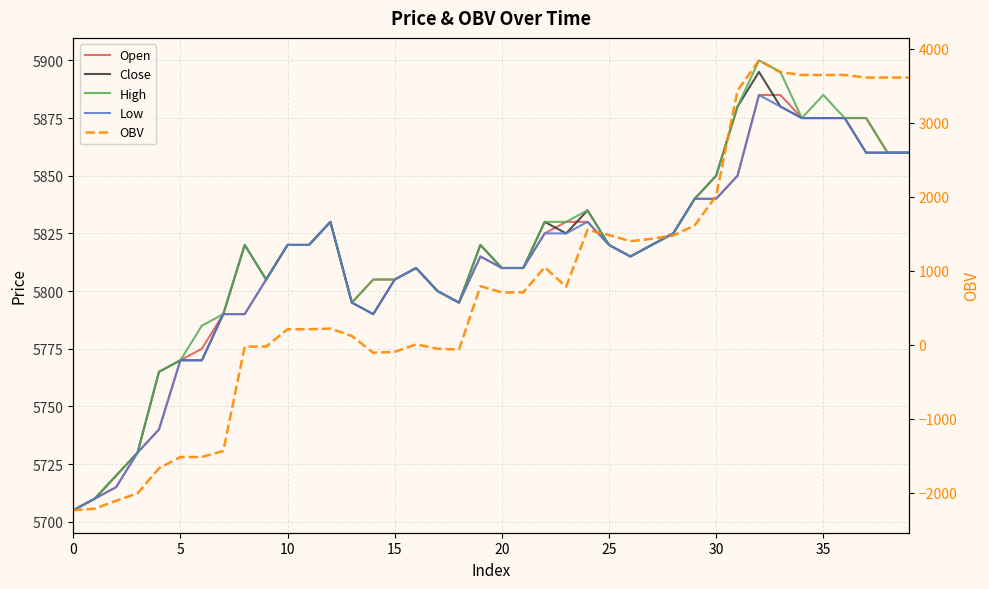

The value of Close at 0 is 9174.6. True or false?

False